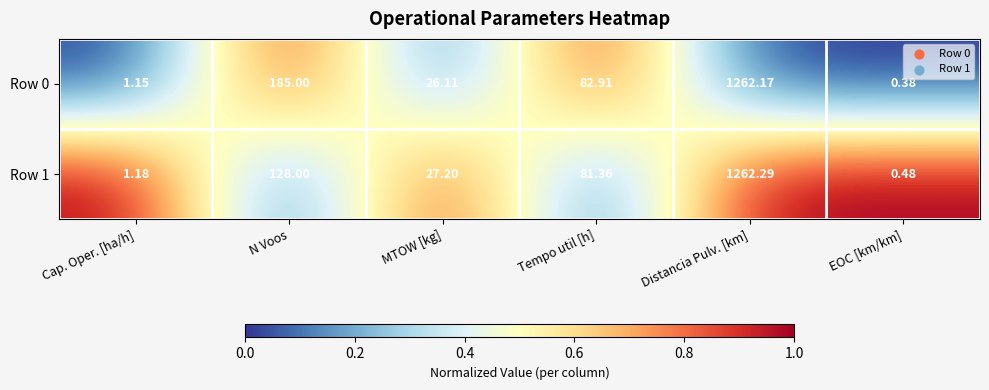

Where is Row 1 nearest to the value 631?

N Voos